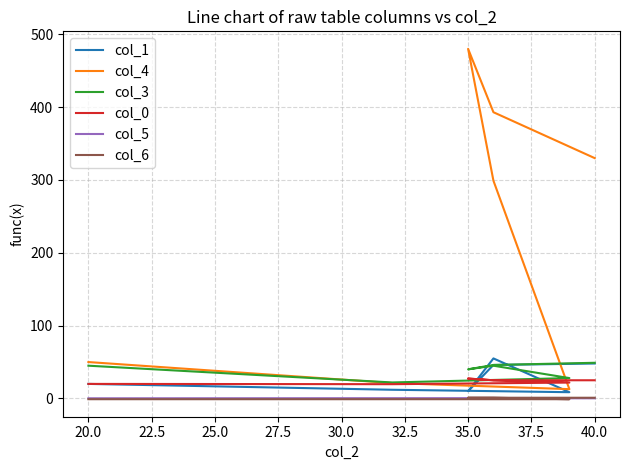

How many interior local peaks does the col_1 series have?

1